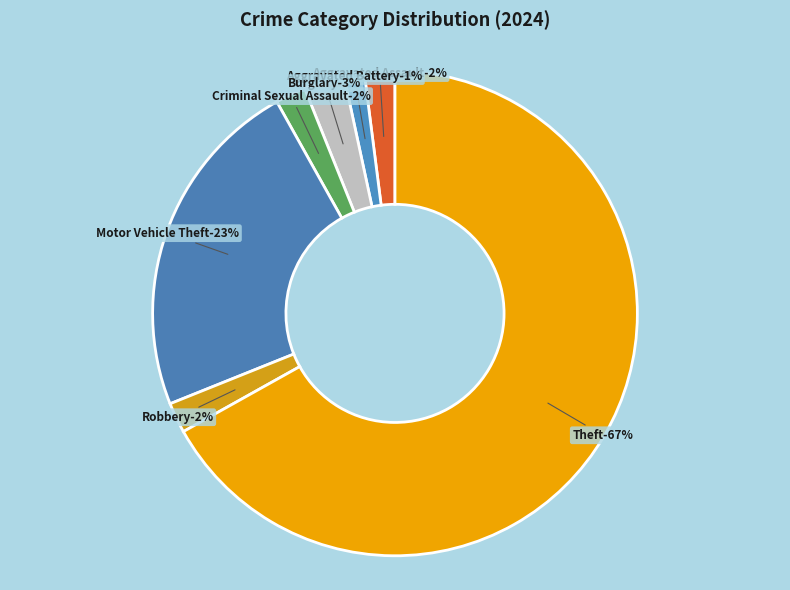

To the nearest percent, what is the difference between the largest and smallest slice percentages?

66%